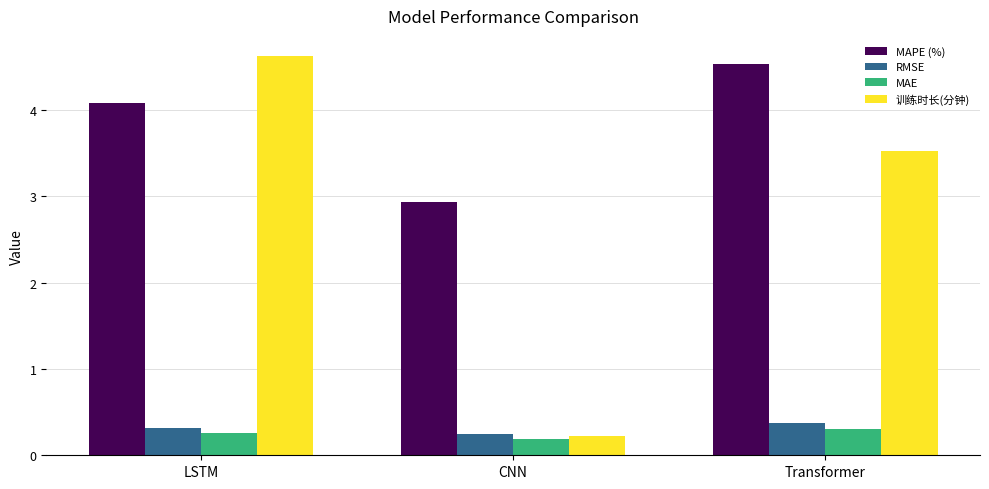

What is the highest value of the RMSE series?

0.4